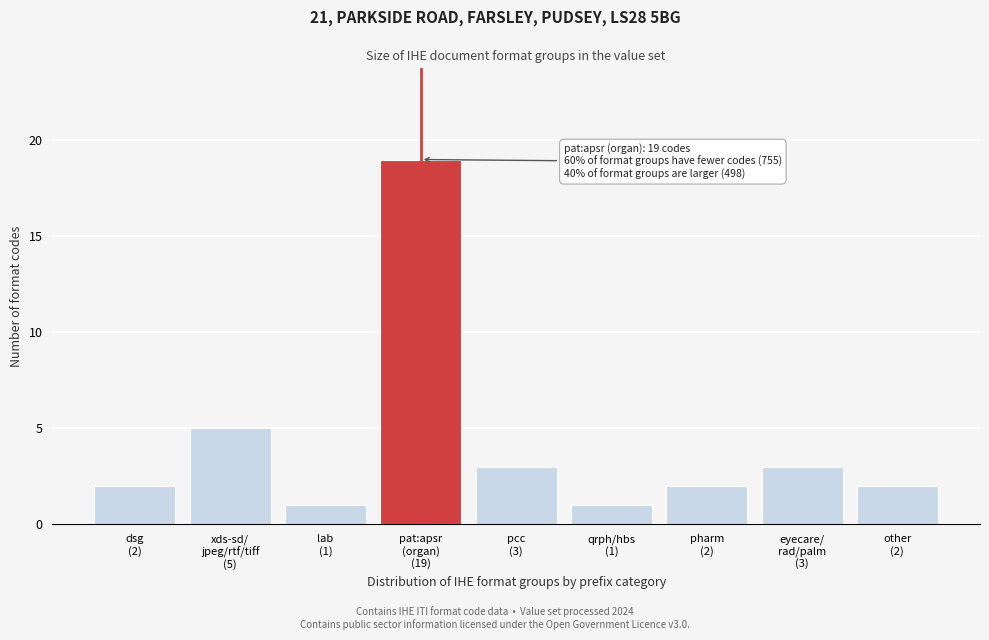

Reading right to left, list all the values displayed in this chart.

2	3	2	1	3	19	1	5	2